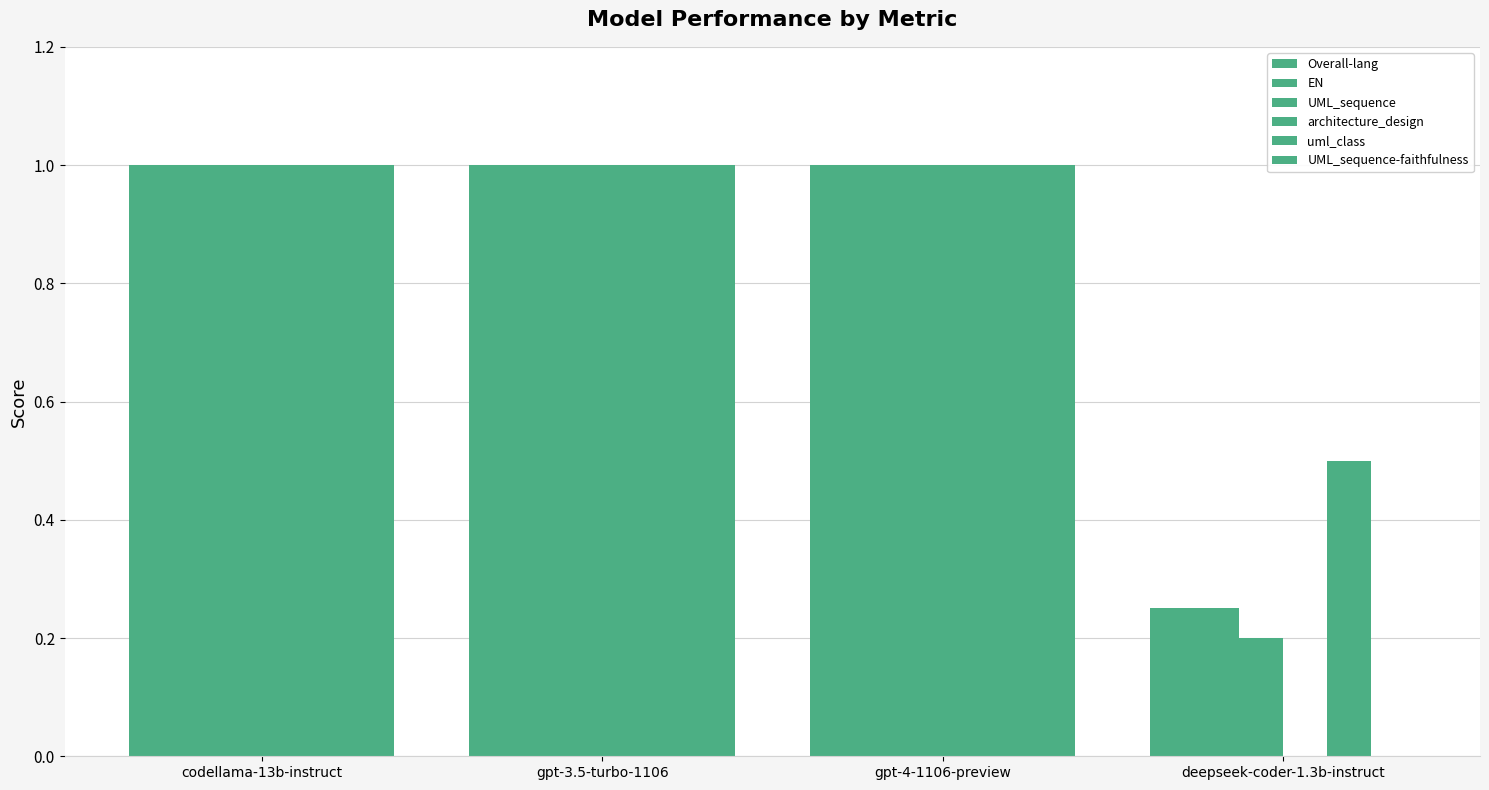

What is the greatest value displayed?

1.0